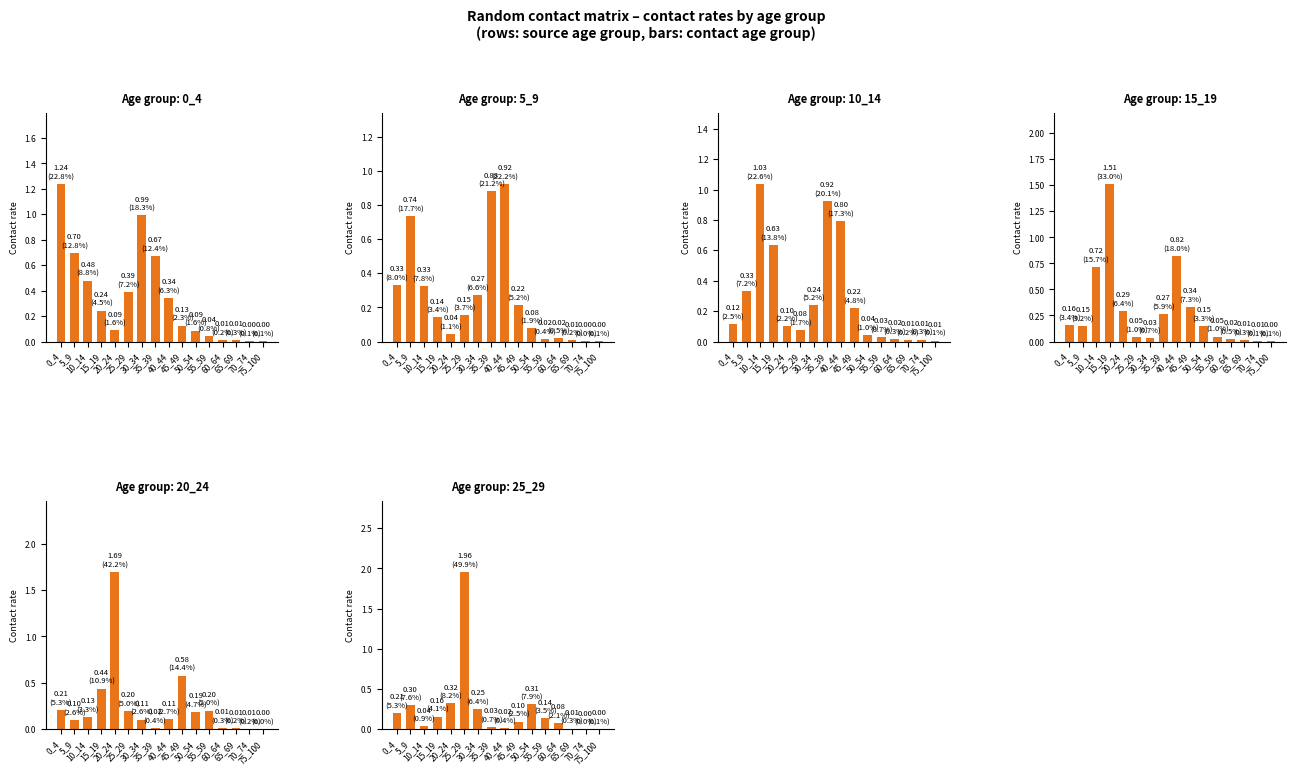

How many series are shown in this chart?

6